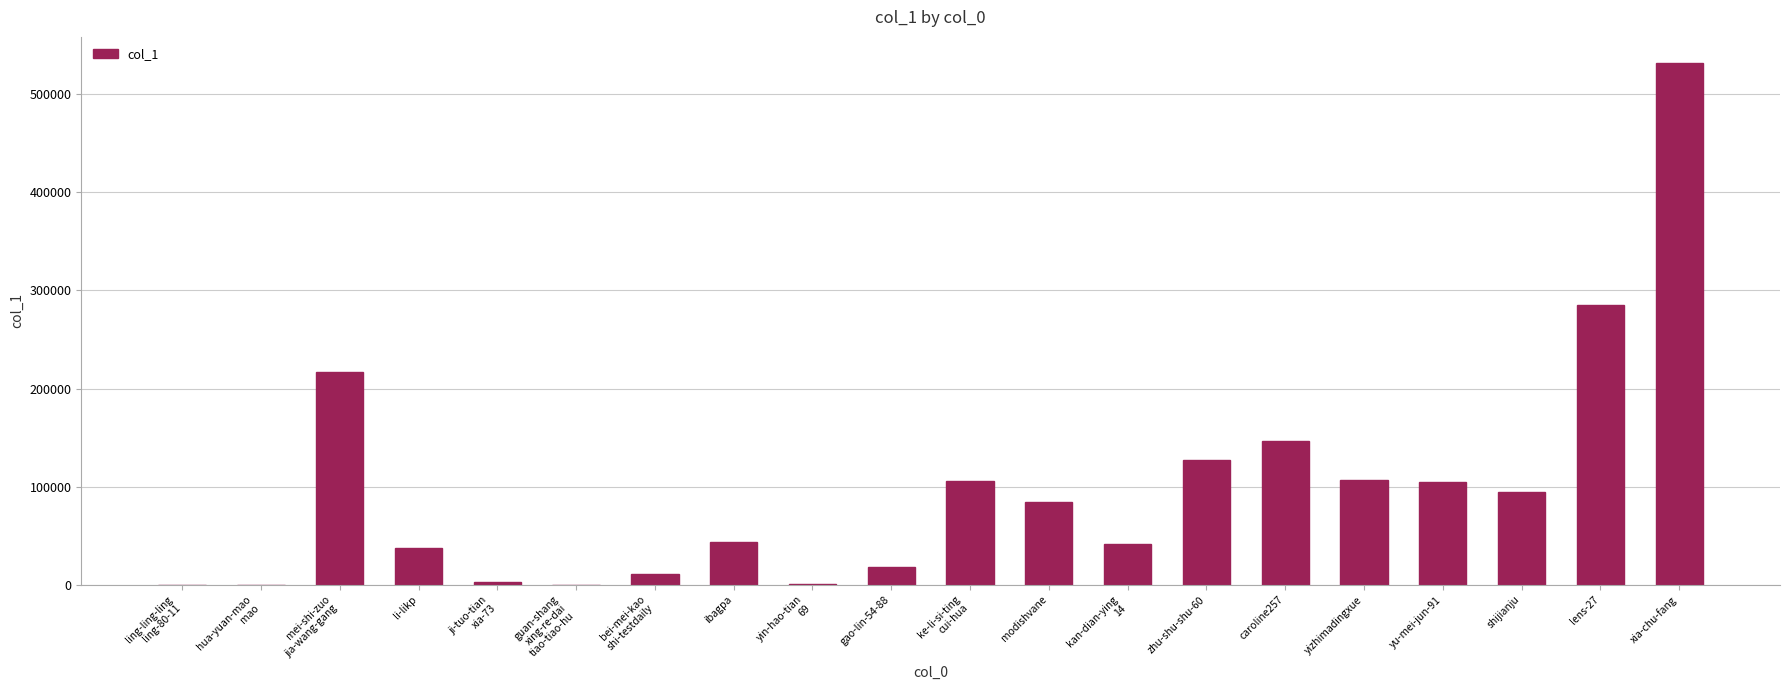

What is the change in value from li-likp to lens-27?

+246969